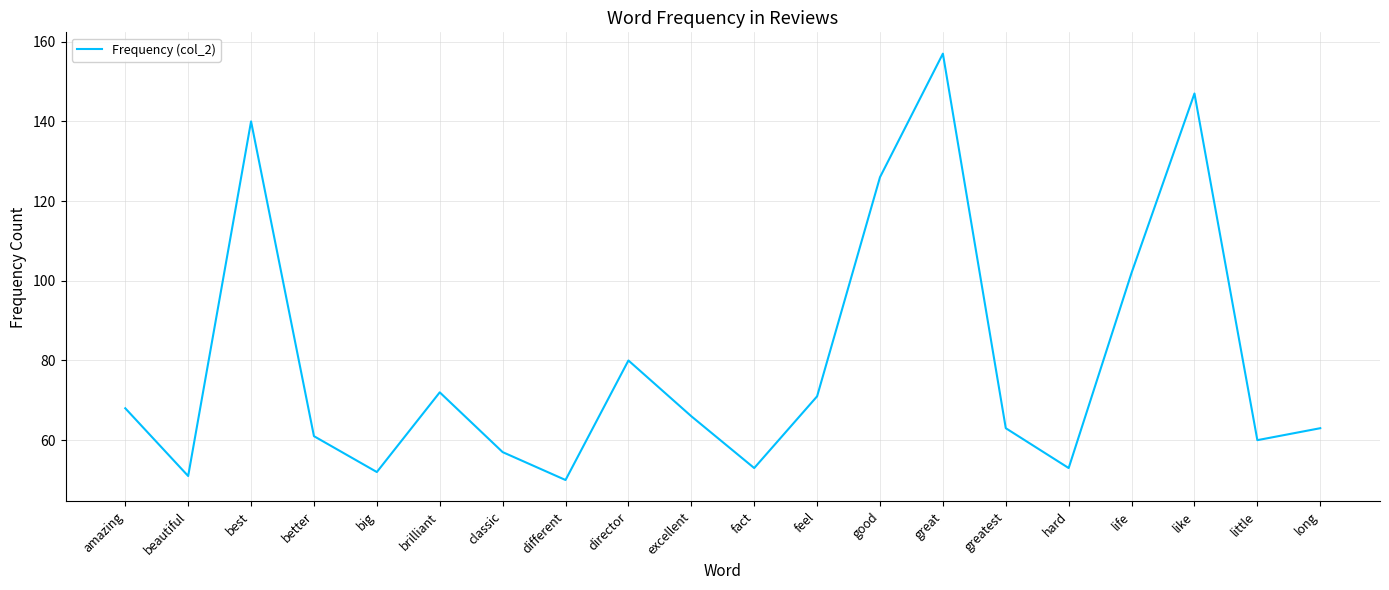

Which has a higher value, big or hard?

hard